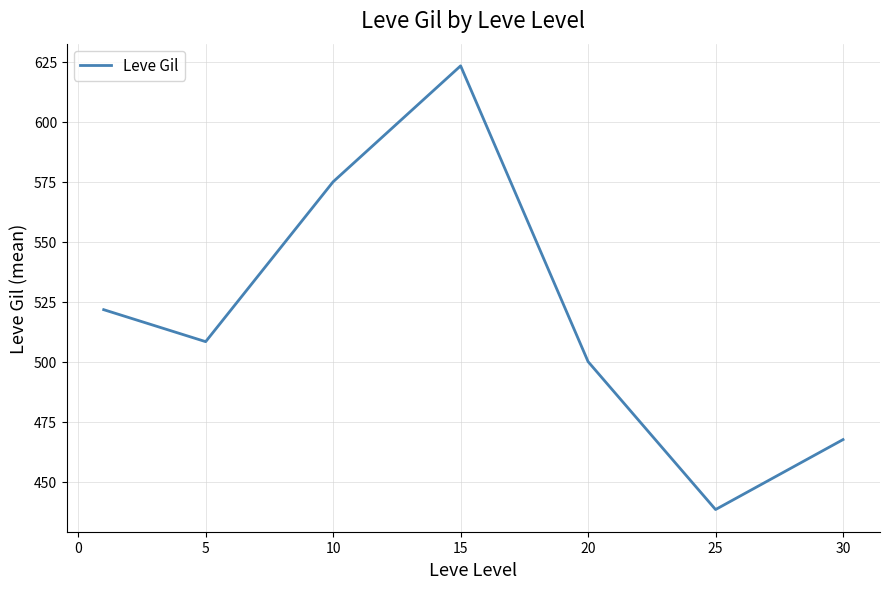

What is the smallest value displayed?

438.3